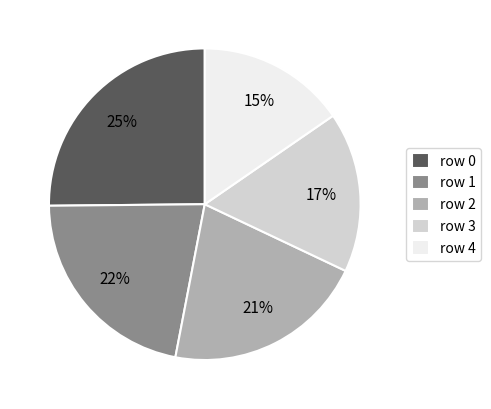

Between row 2 and row 4, which is larger?

row 2